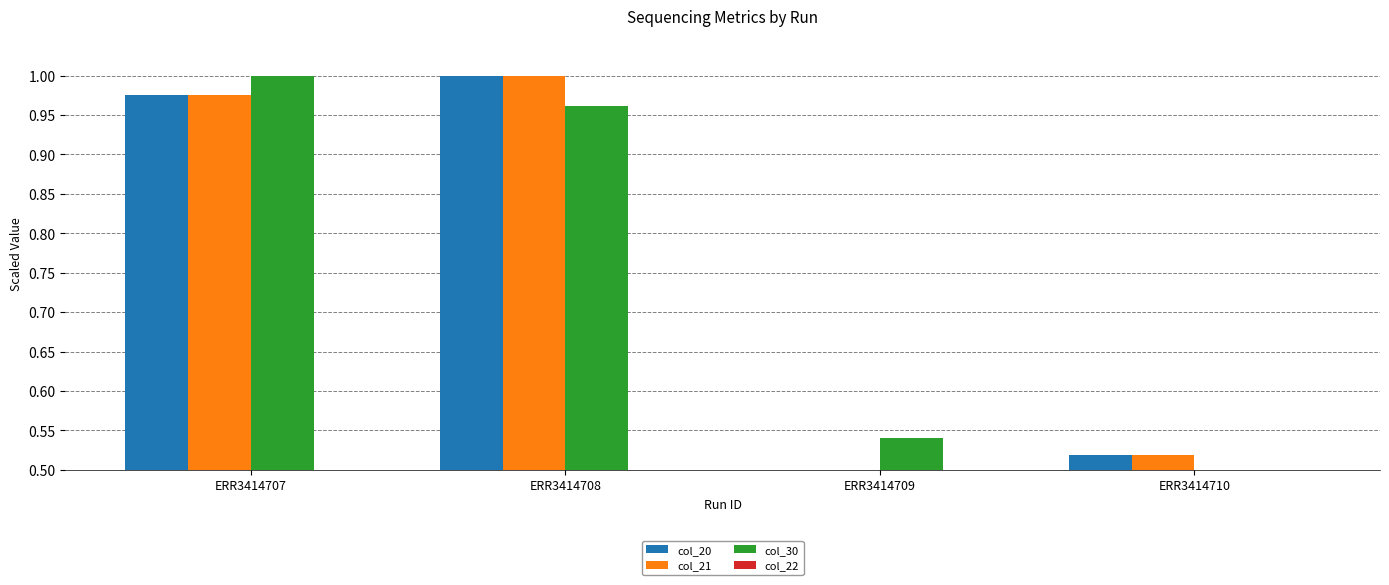

What is the sum of all col_30 values?

3.0